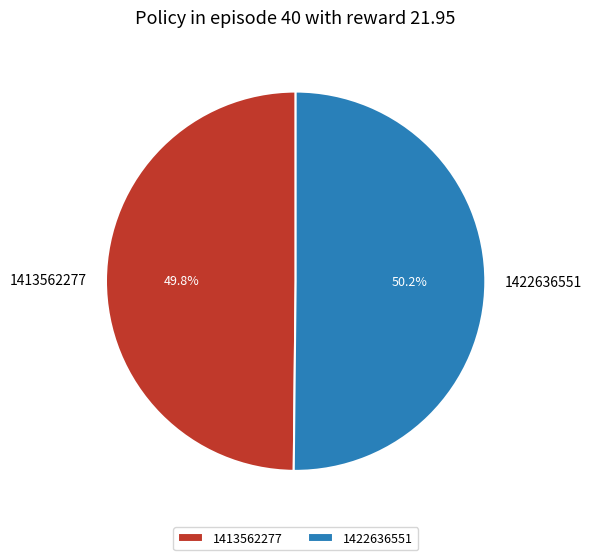

What percentage is the 1413562277 slice, to the nearest percent?

50%